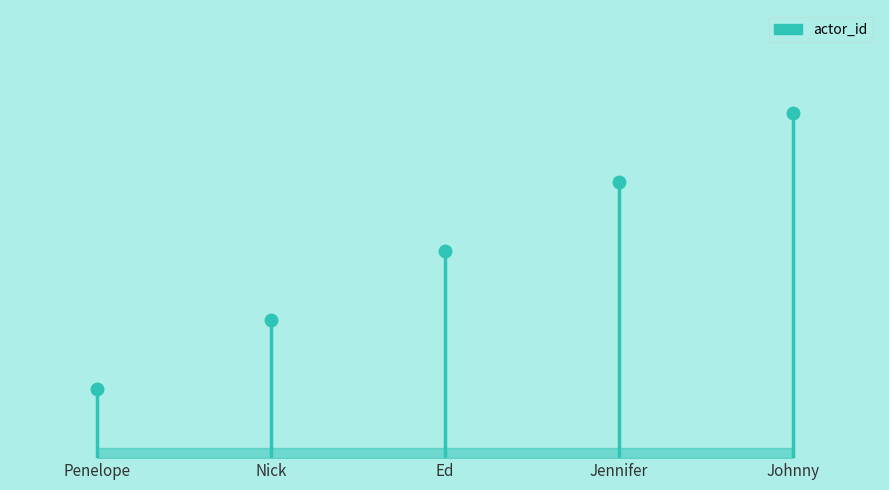

At which label does the data first exceed 3?

Jennifer